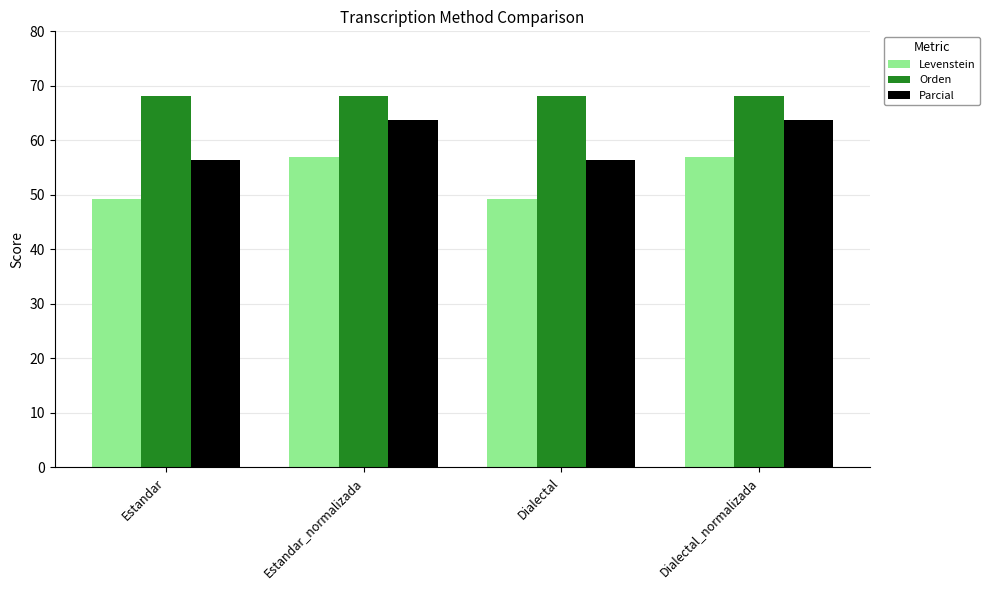

Which series has the largest total across all categories?

Orden